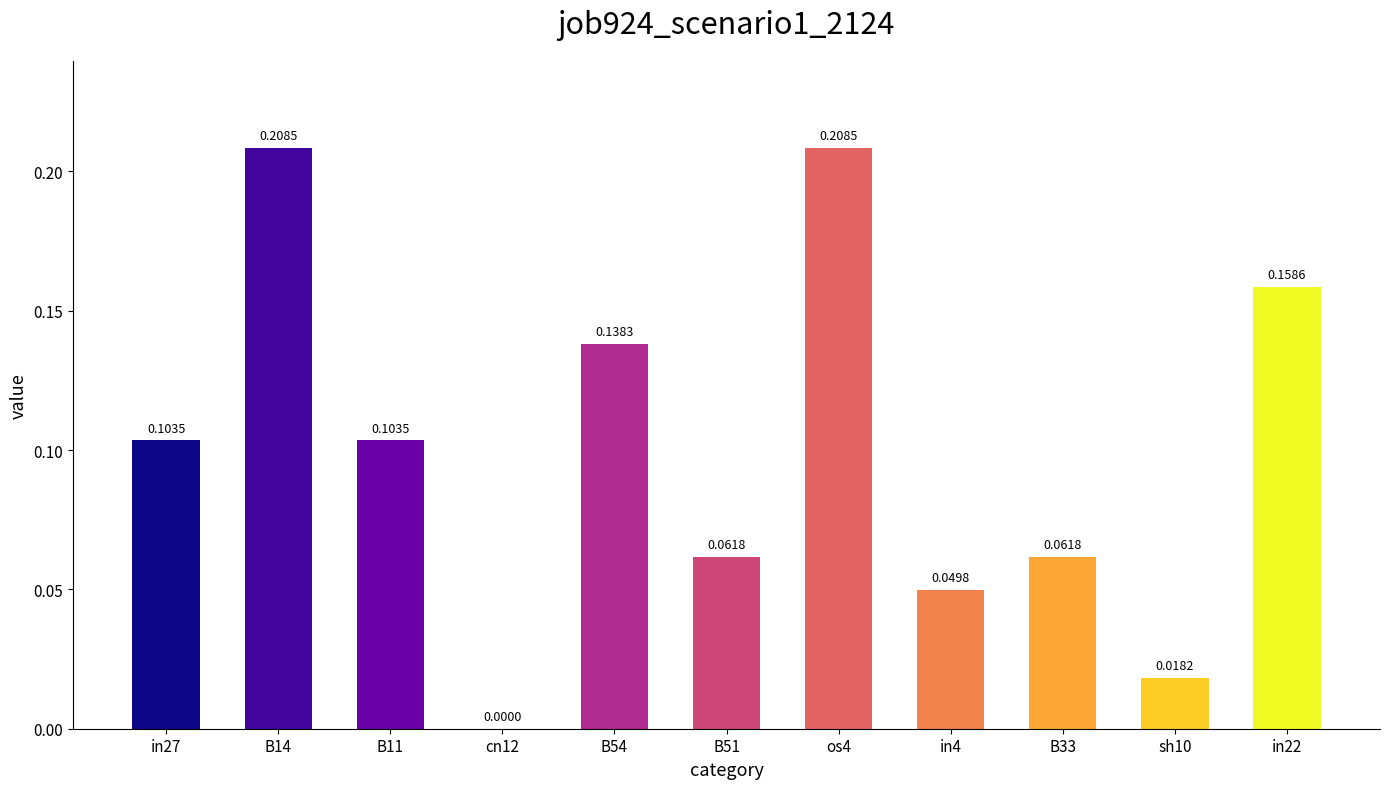

How many values are above zero?

10